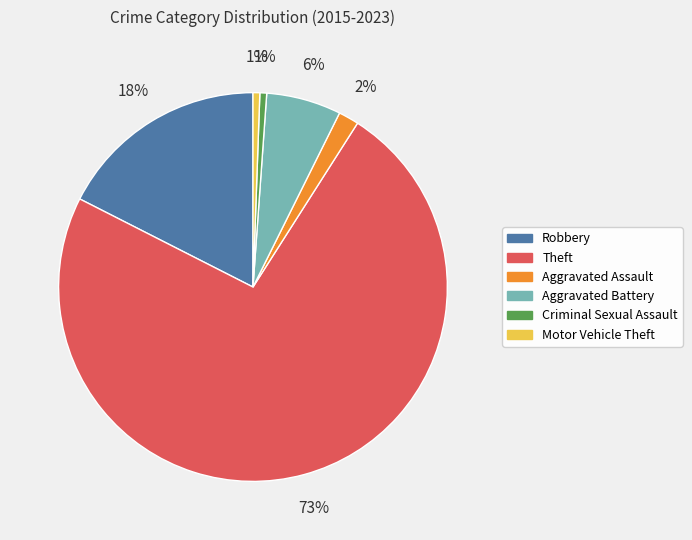

To the nearest percent, what is the combined percentage of Aggravated Battery and Aggravated Assault?

8%